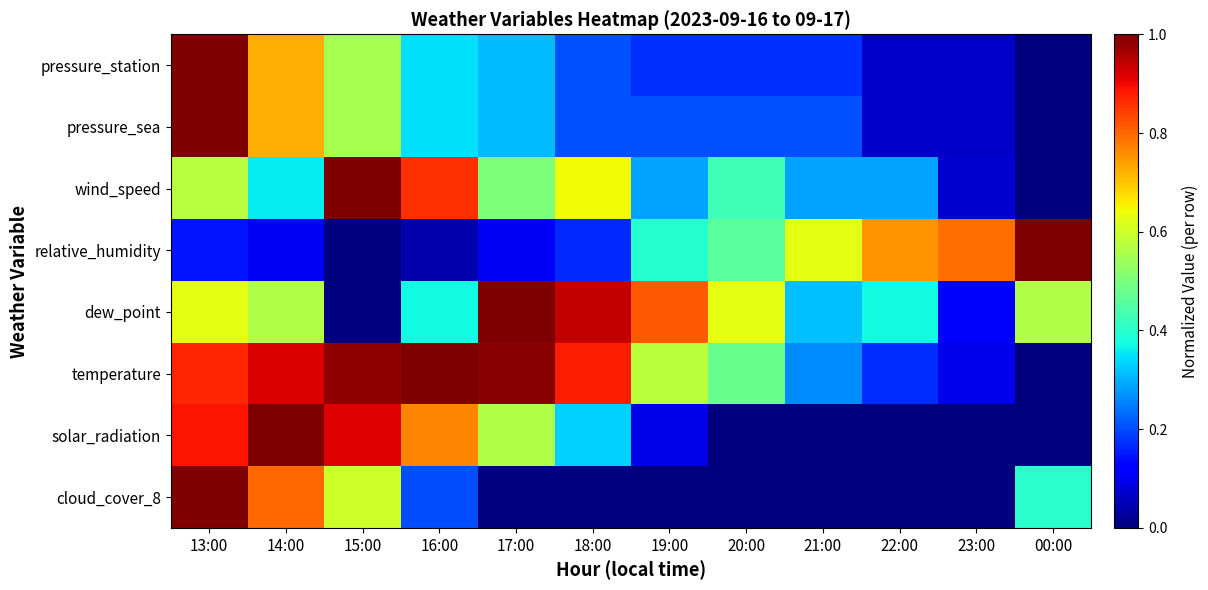

What is the total value across all series at 22:00?

1.7